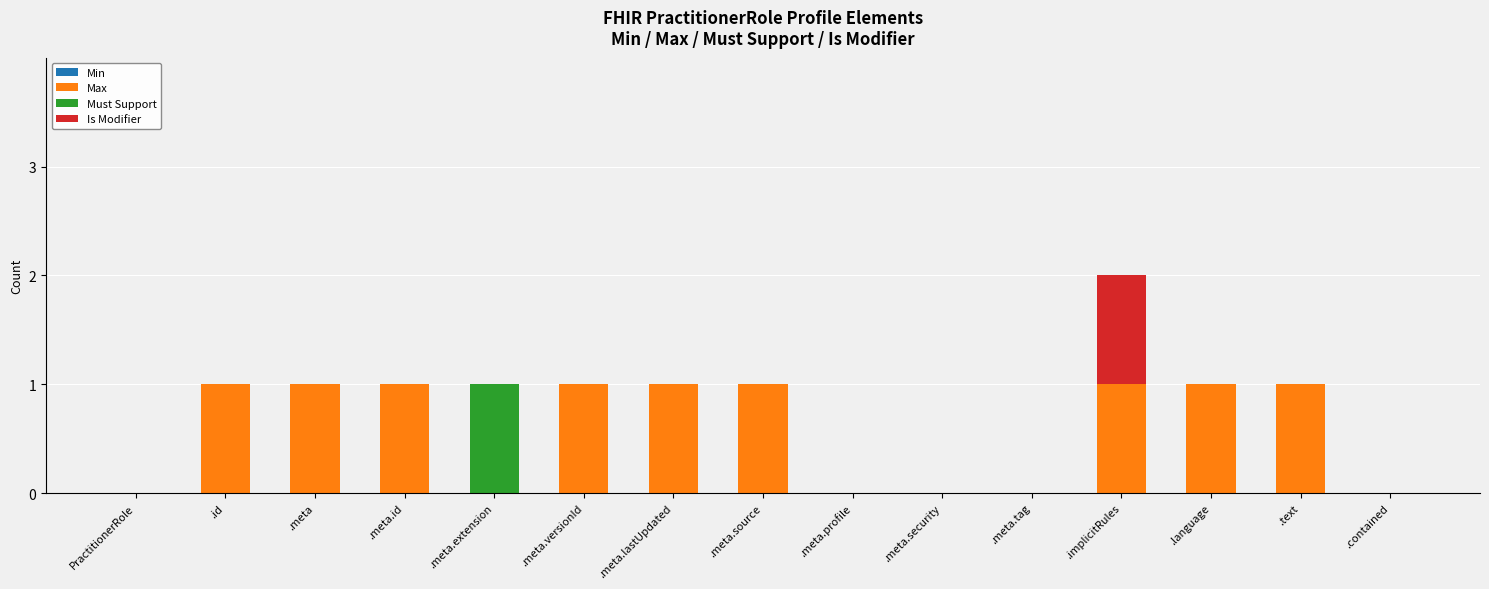

At which category is the sum across all series the highest?

.implicitRules